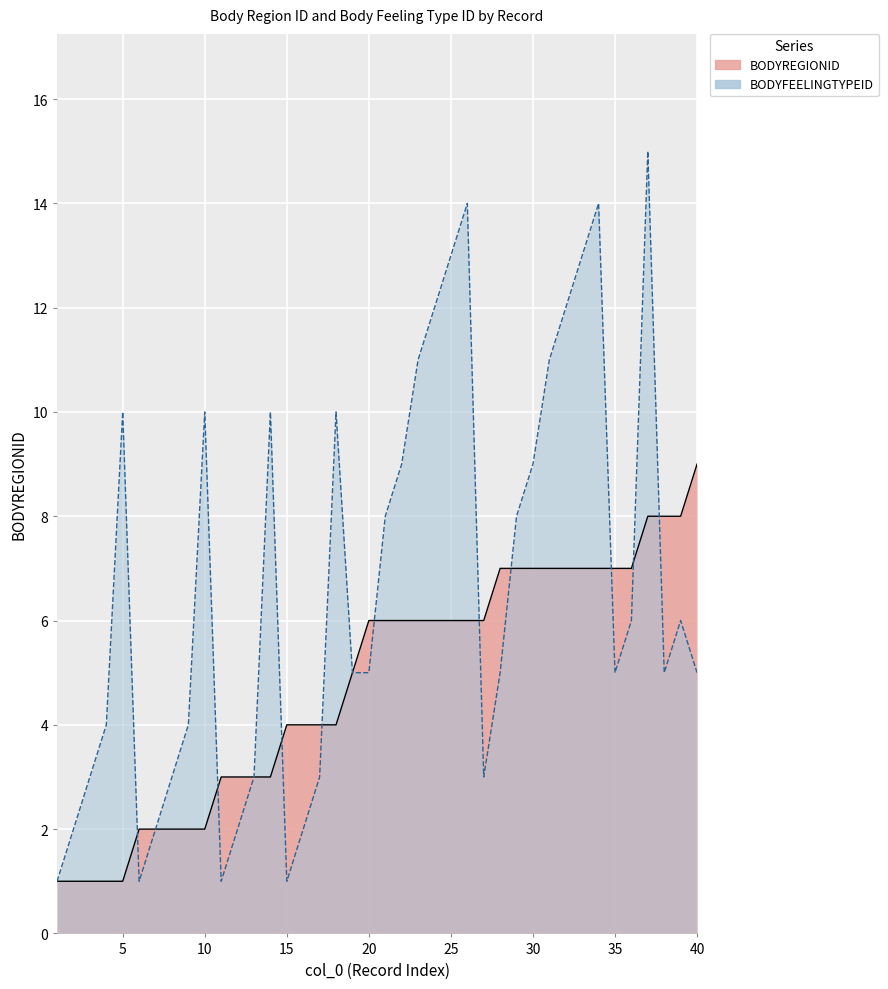

True or false: BODYFEELINGTYPEID has a value of 9 at 30.

True